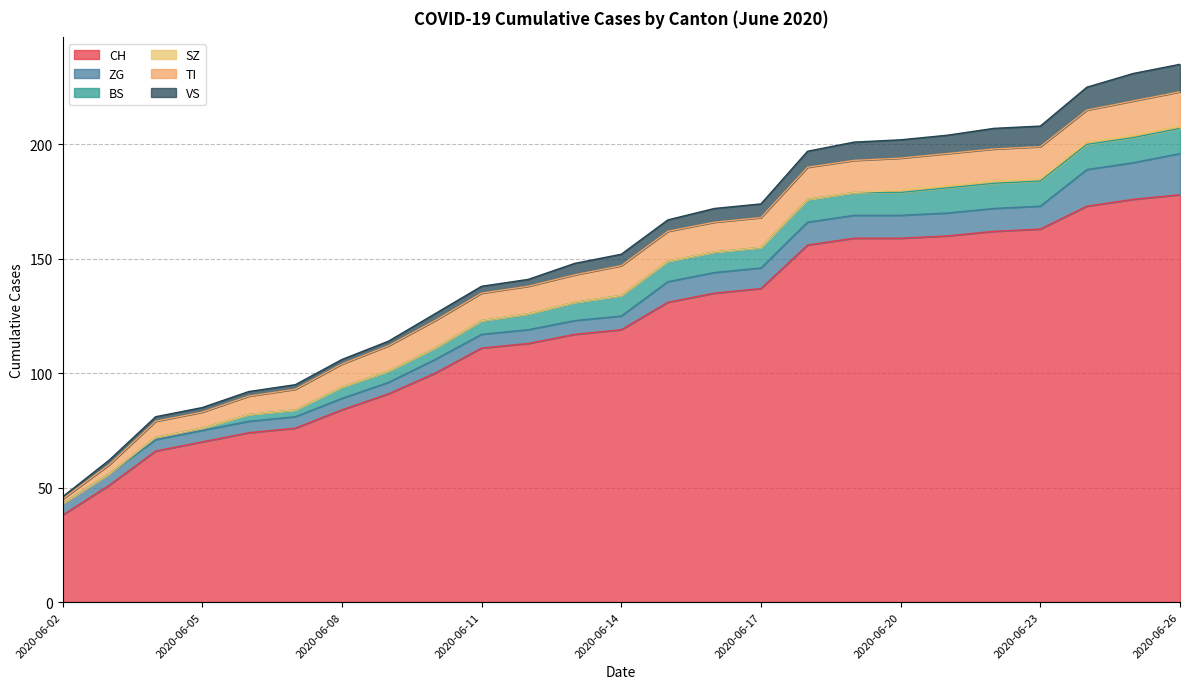

Rank the categories by SZ value from lowest to highest.

2020-06-02, 2020-06-03, 2020-06-04, 2020-06-05, 2020-06-06, 2020-06-07, 2020-06-08, 2020-06-09, 2020-06-10, 2020-06-11, 2020-06-12, 2020-06-13, 2020-06-14, 2020-06-15, 2020-06-16, 2020-06-17, 2020-06-18, 2020-06-19, 2020-06-20, 2020-06-21, 2020-06-22, 2020-06-23, 2020-06-24, 2020-06-25, 2020-06-26